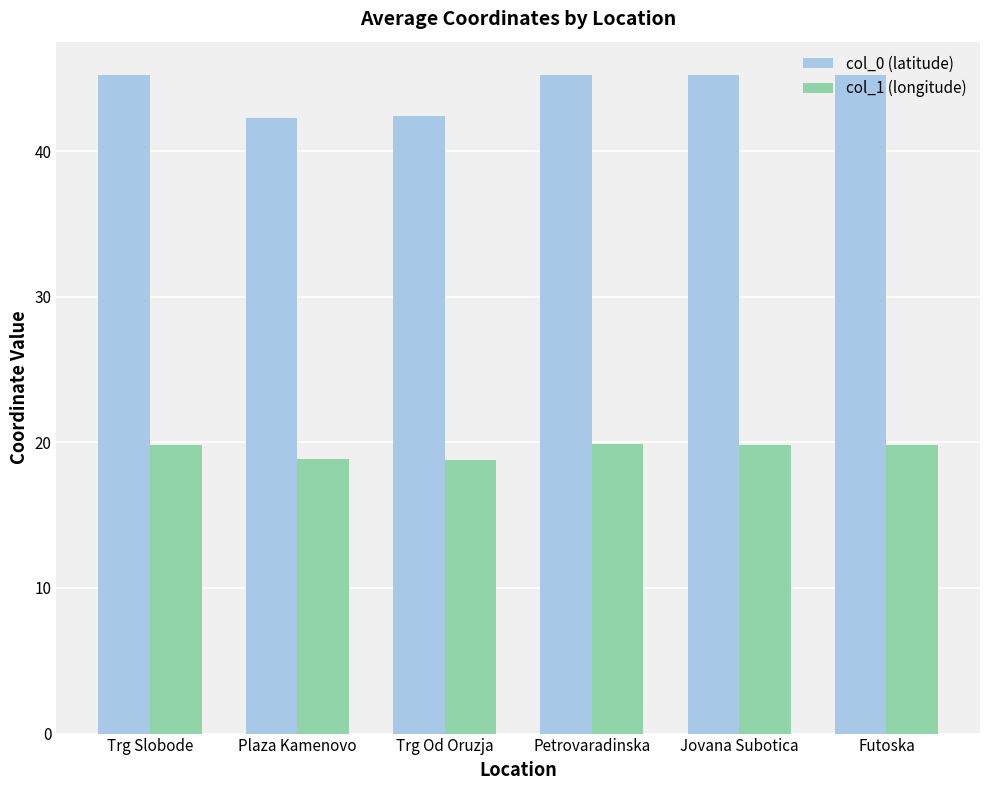

How many groups of bars are there?

6